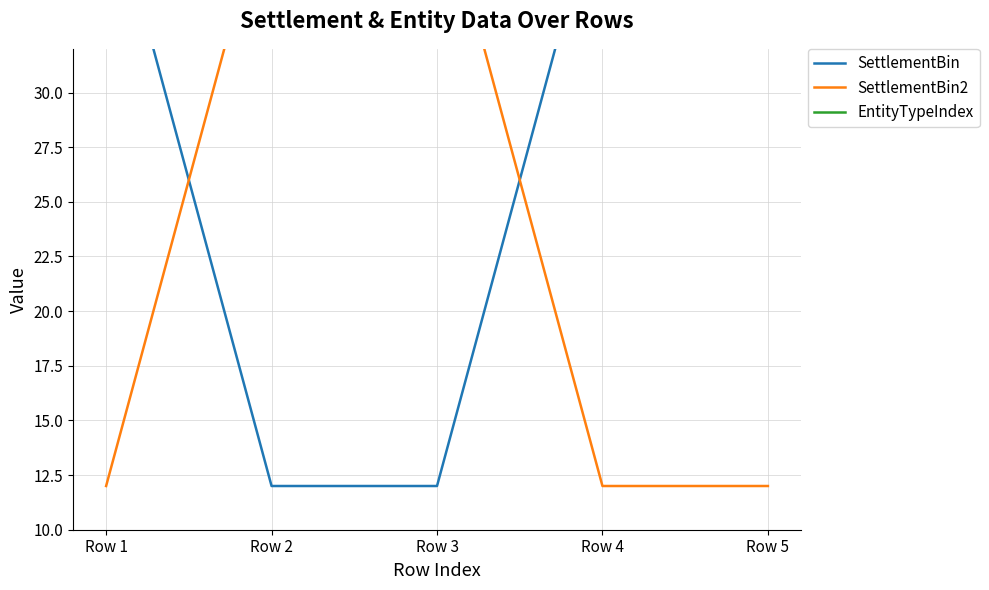

What is the value of the SettlementBin2 point at the 1st from the left?

12